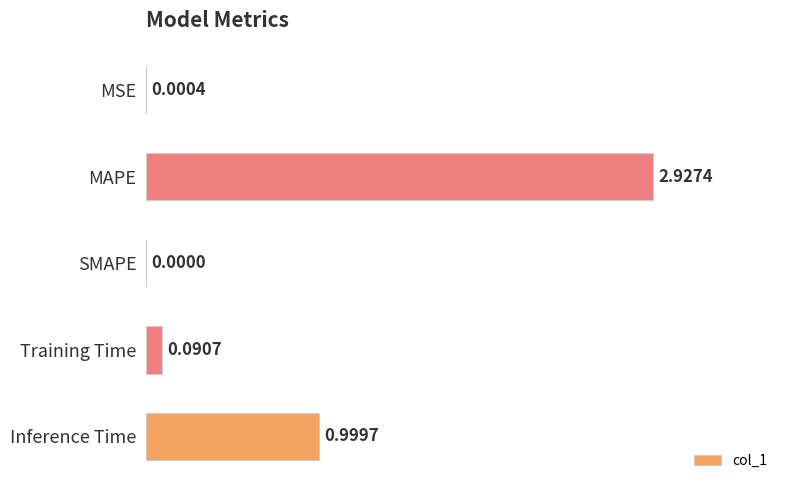

Where is the data nearest to the value 1?

Inference Time